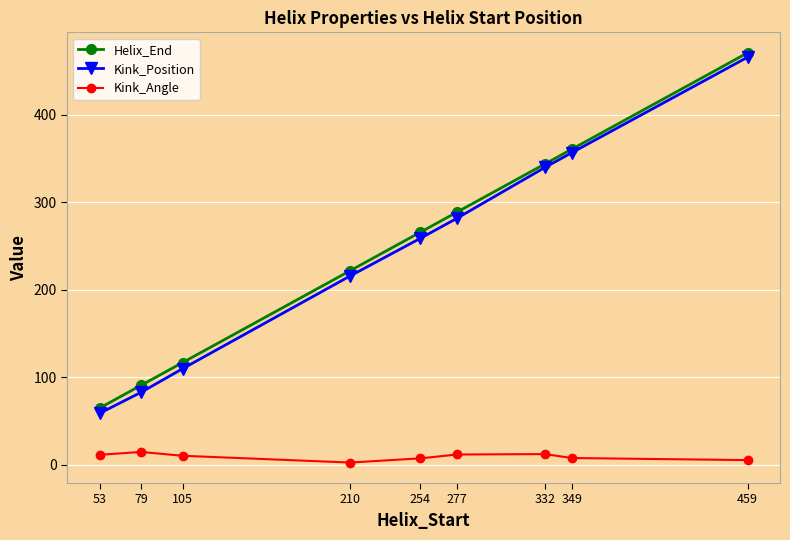

The Kink_Angle series shows 7.9 at 349. True or false?

True